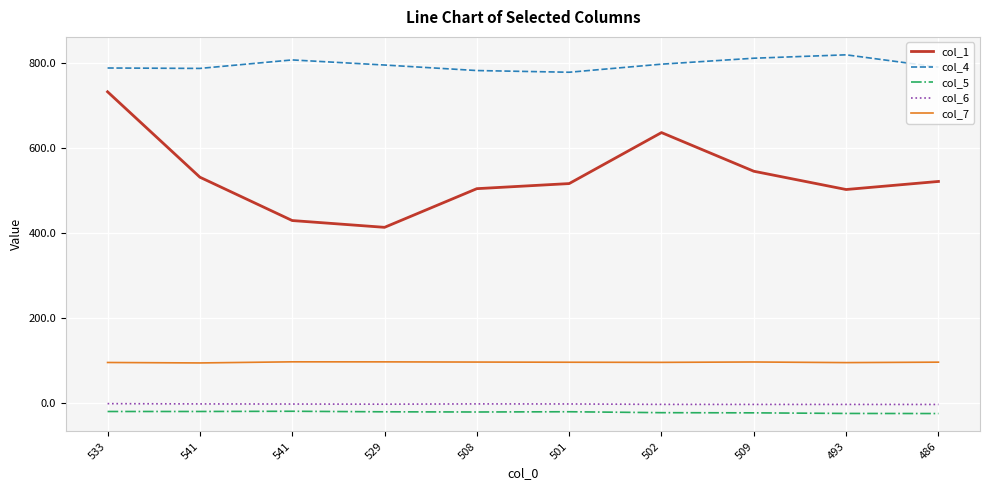

Rank the series at 493 from highest to lowest value.

col_4, col_1, col_7, col_6, col_5